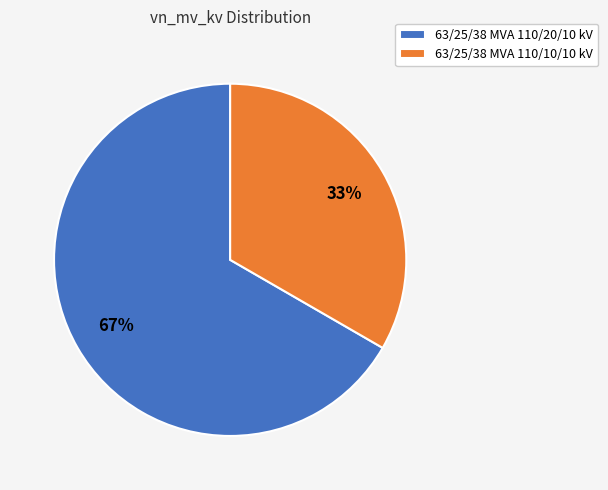

To the nearest percent, what is the average slice percentage?

50%